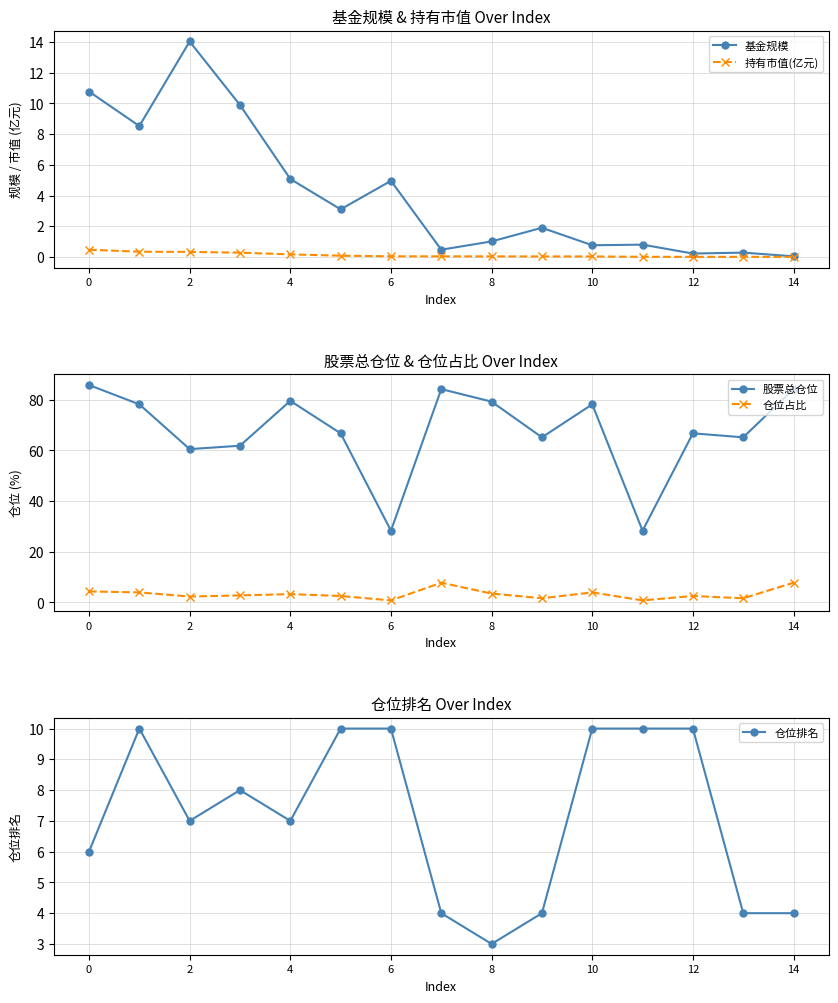

What is the difference between the maximum and minimum values in the 股票总仓位 series?

57.5